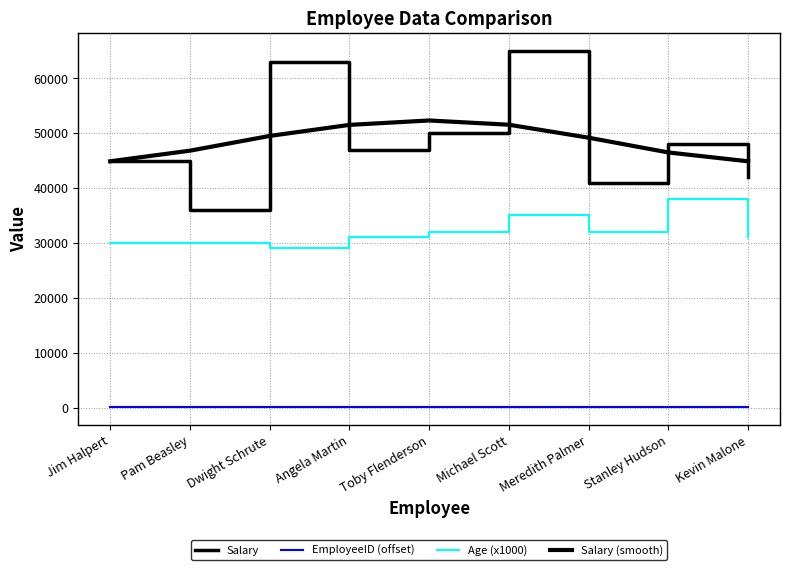

Read the Age (x1000) value at Angela Martin, to the nearest 50.

31000